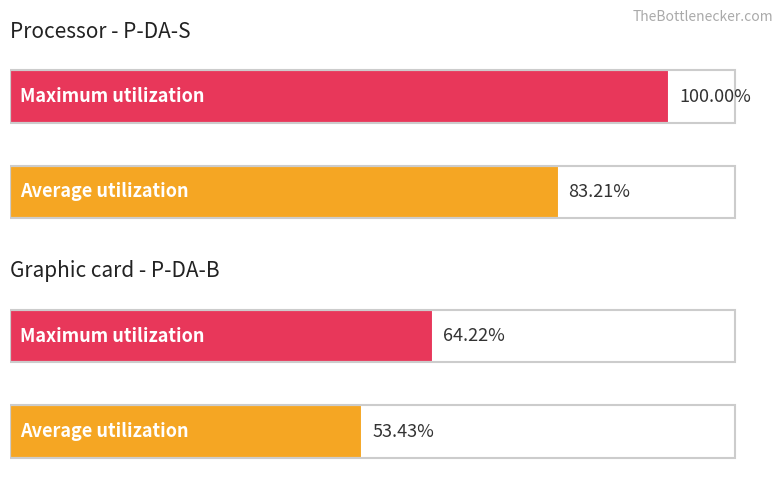

What is the value of the Average utilization bar at the 1st from the left?

83.2